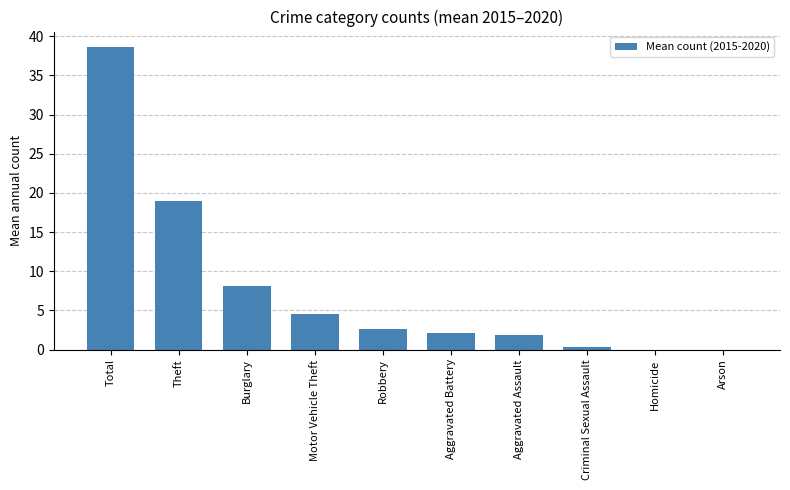

Reading right to left, list all the values displayed in this chart.

0.0	0.0	0.3	1.8	2.2	2.7	4.5	8.2	19.0	38.7